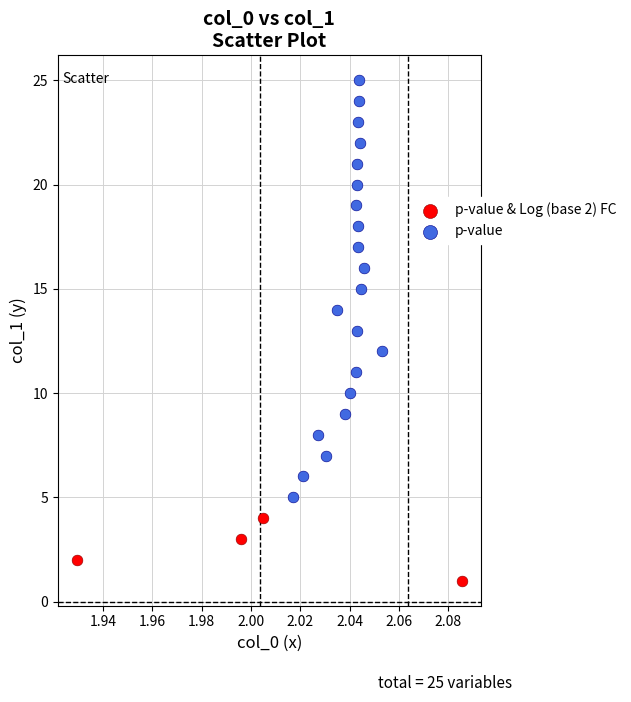

Which series reaches the maximum Y coordinate?

p-value